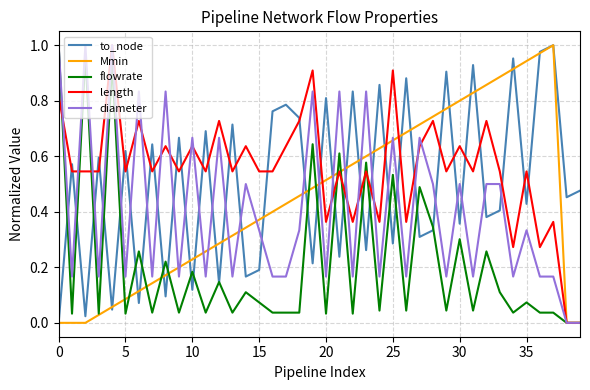

Which series has the largest total across all categories?

length